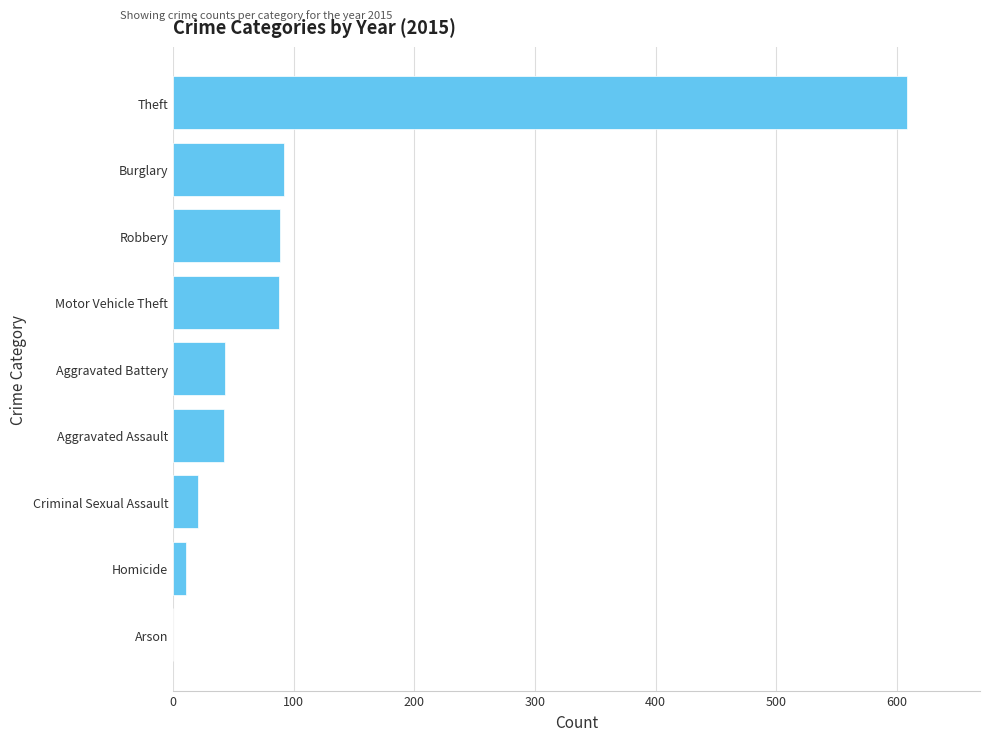

Is it true that the value at Aggravated Assault is 16?

False